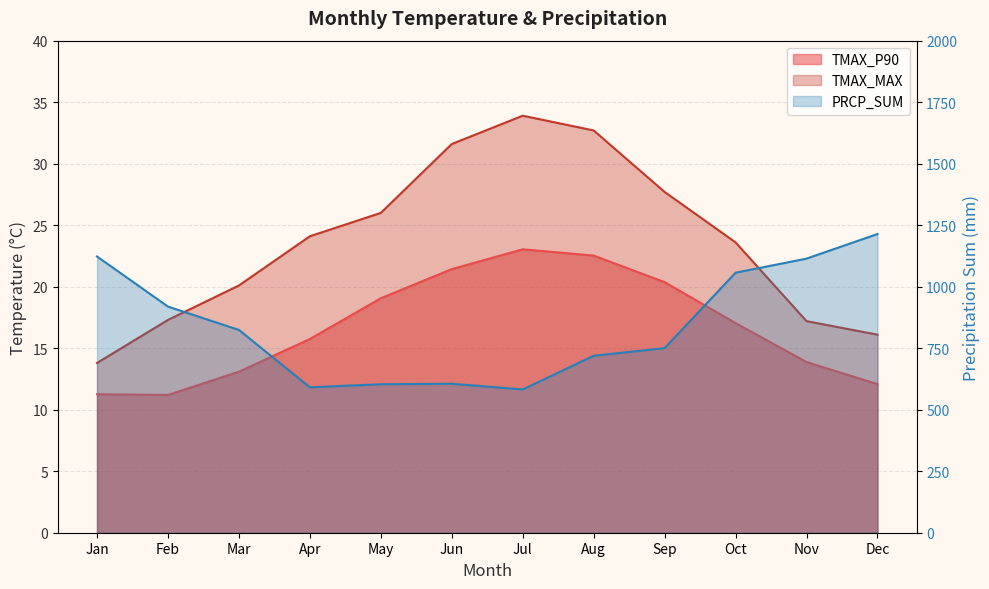

Reading left to right, what are all the values shown in this chart?

TMAX_P90: 1=11.3	2=11.2	3=13.1	4=15.8	5=19.1	6=21.4	7=23.0	8=22.5	9=20.4	10=17.0	11=13.9	12=12.1
TMAX_MAX: 1=13.8	2=17.3	3=20.1	4=24.1	5=26.0	6=31.6	7=33.9	8=32.7	9=27.7	10=23.6	11=17.2	12=16.1
PRCP_SUM: 1=1122.8	2=919.1	3=824.2	4=591.0	5=603.5	6=605.4	7=582.4	8=719.2	9=750.4	10=1056.9	11=1114.1	12=1214.1